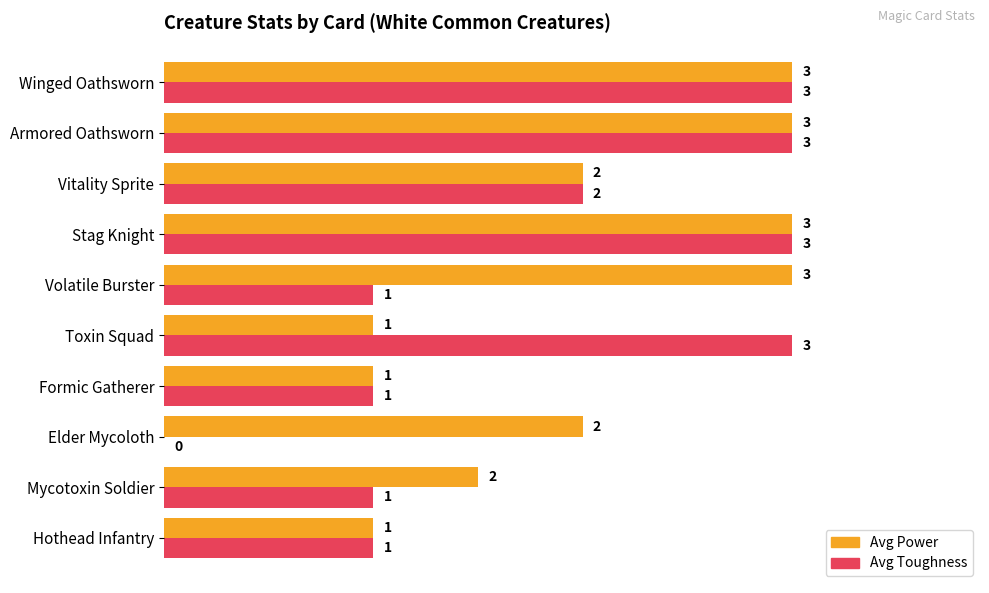

Which series has the largest range (max minus min)?

Avg Toughness